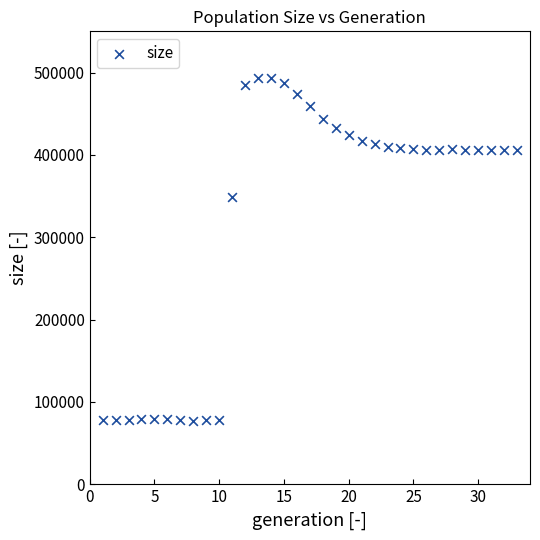

What Y value in the scatter plot is closest to 285455?

348921